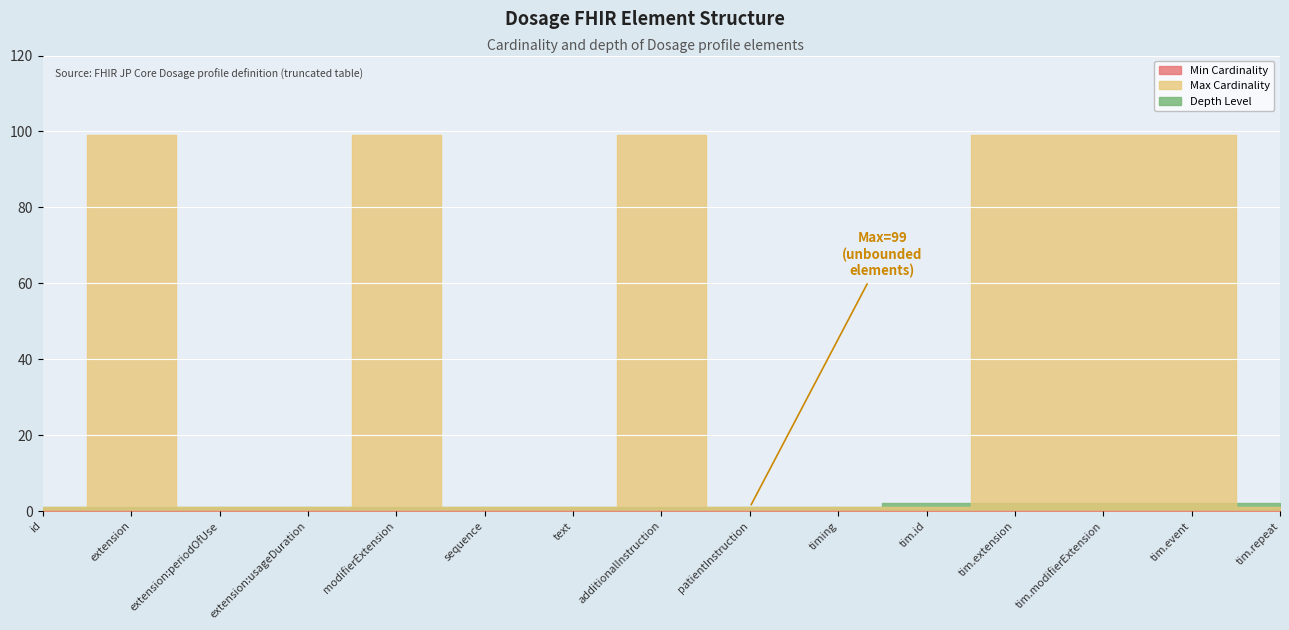

How many lines are shown in the chart?

3